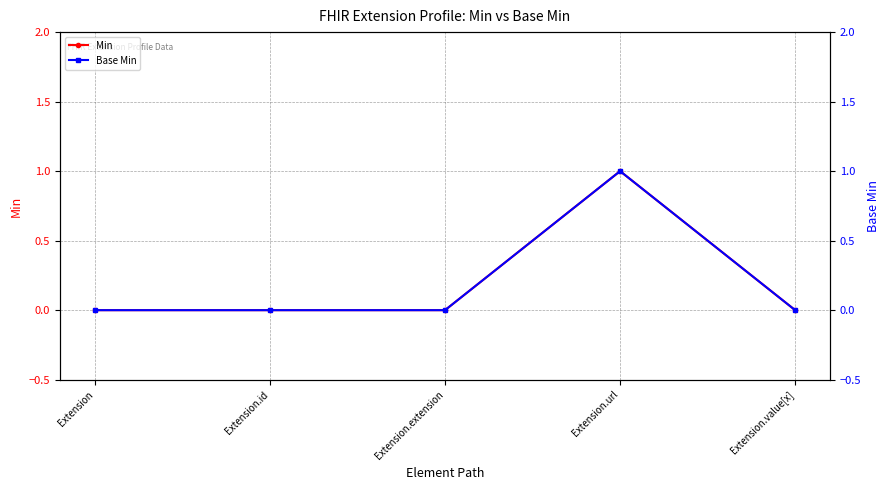

At which label is Min closest to 0?

Extension